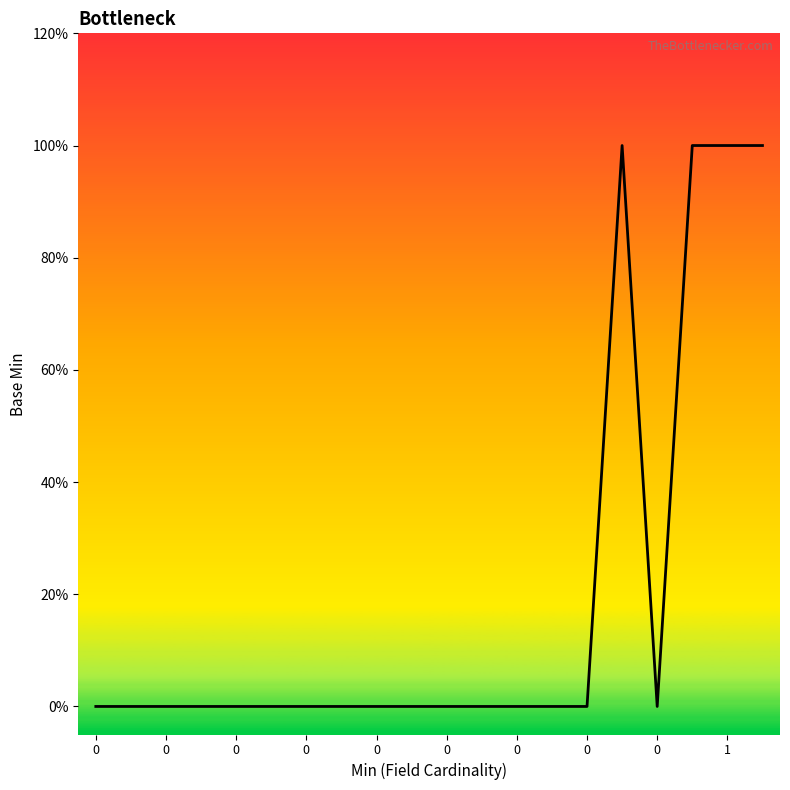

What is the value of the 20th point from the left?

1